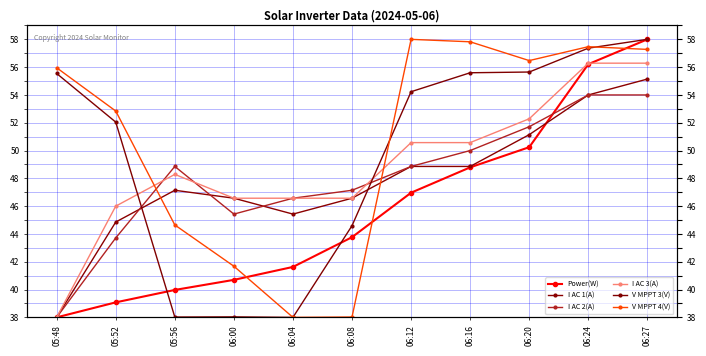

True or false: V MPPT 4(V) and I AC 3(A) cross at least once.

True